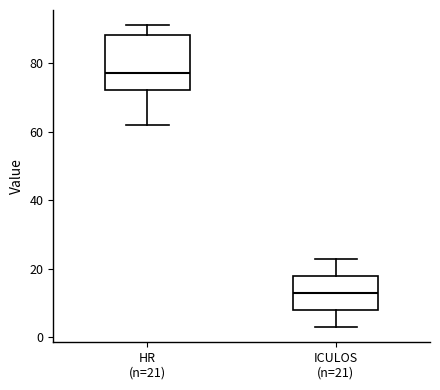

Which box's median line is the lowest?

ICULOS (n=21)